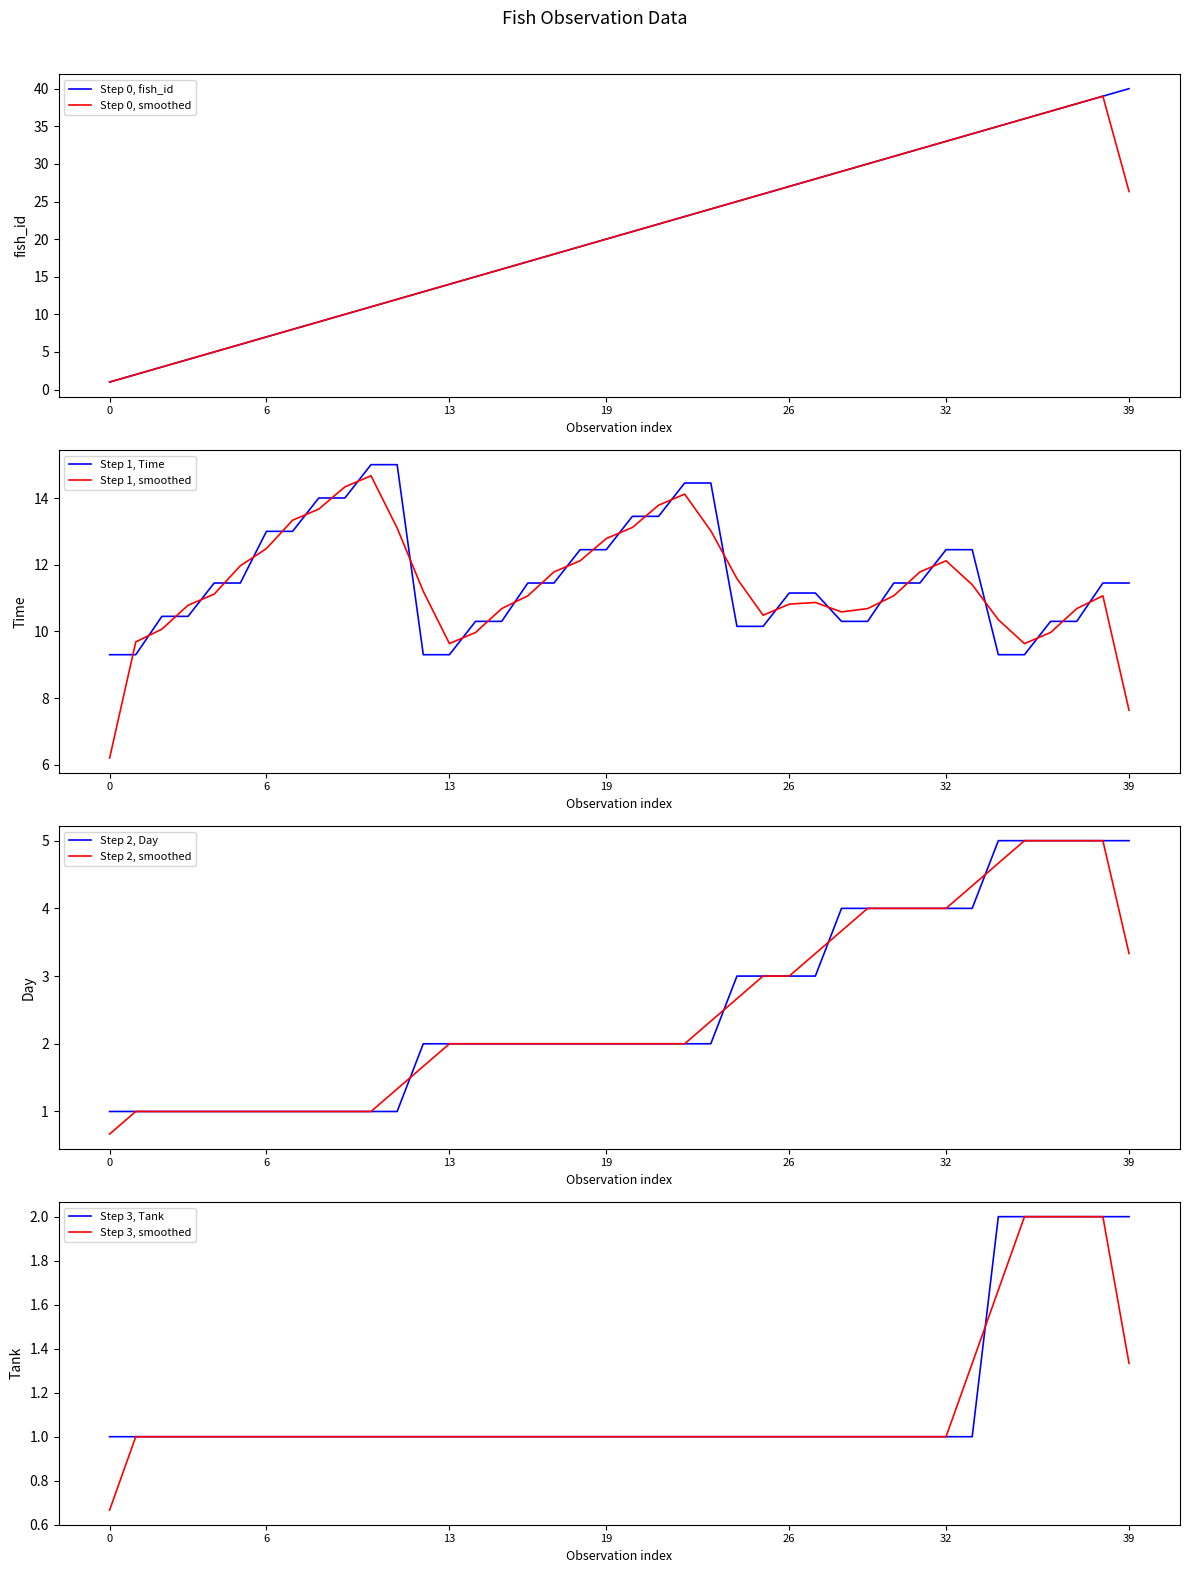

What is the spread (max minus min) of values at 35?

33.0